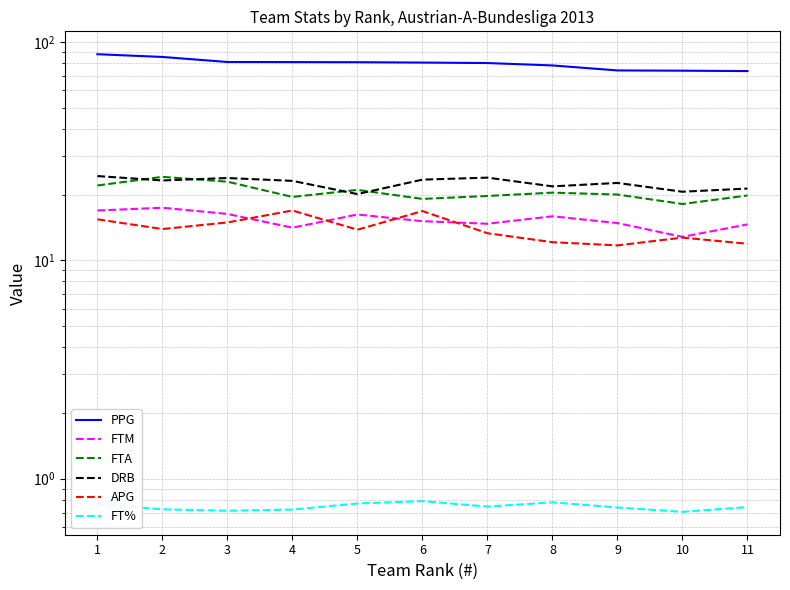

What is the value of the FTM point at the 8th from the left?

15.9